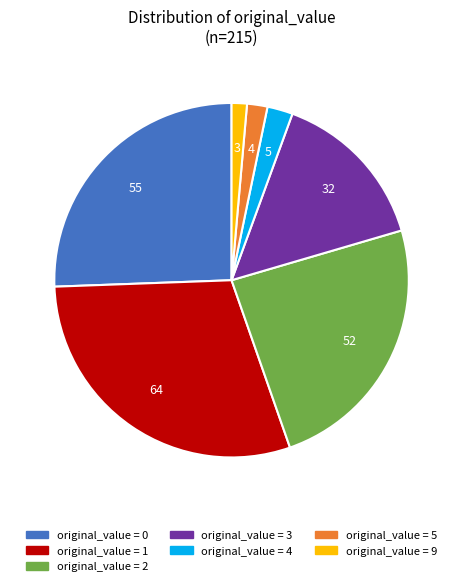

Does any single category account for the majority?

No